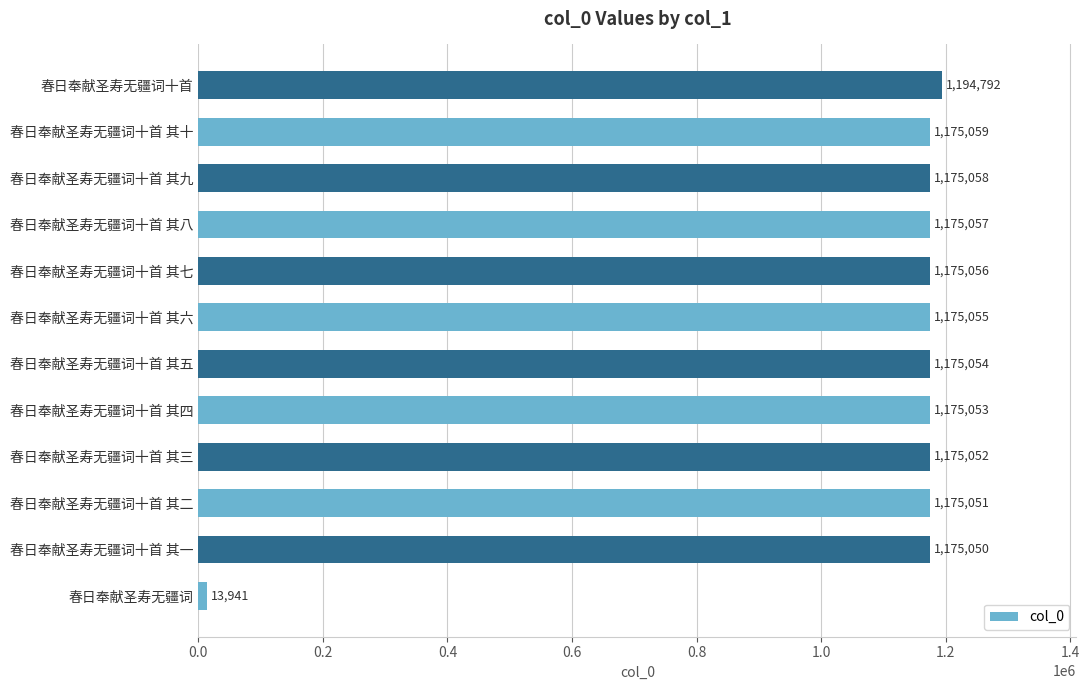

Reading bottom to top, list all the values displayed in this chart.

春日奉献圣寿无疆词=13941	春日奉献圣寿无疆词十首 其一=1175050	春日奉献圣寿无疆词十首 其二=1175051	春日奉献圣寿无疆词十首 其三=1175052	春日奉献圣寿无疆词十首 其四=1175053	春日奉献圣寿无疆词十首 其五=1175054	春日奉献圣寿无疆词十首 其六=1175055	春日奉献圣寿无疆词十首 其七=1175056	春日奉献圣寿无疆词十首 其八=1175057	春日奉献圣寿无疆词十首 其九=1175058	春日奉献圣寿无疆词十首 其十=1175059	春日奉献圣寿无疆词十首=1194792